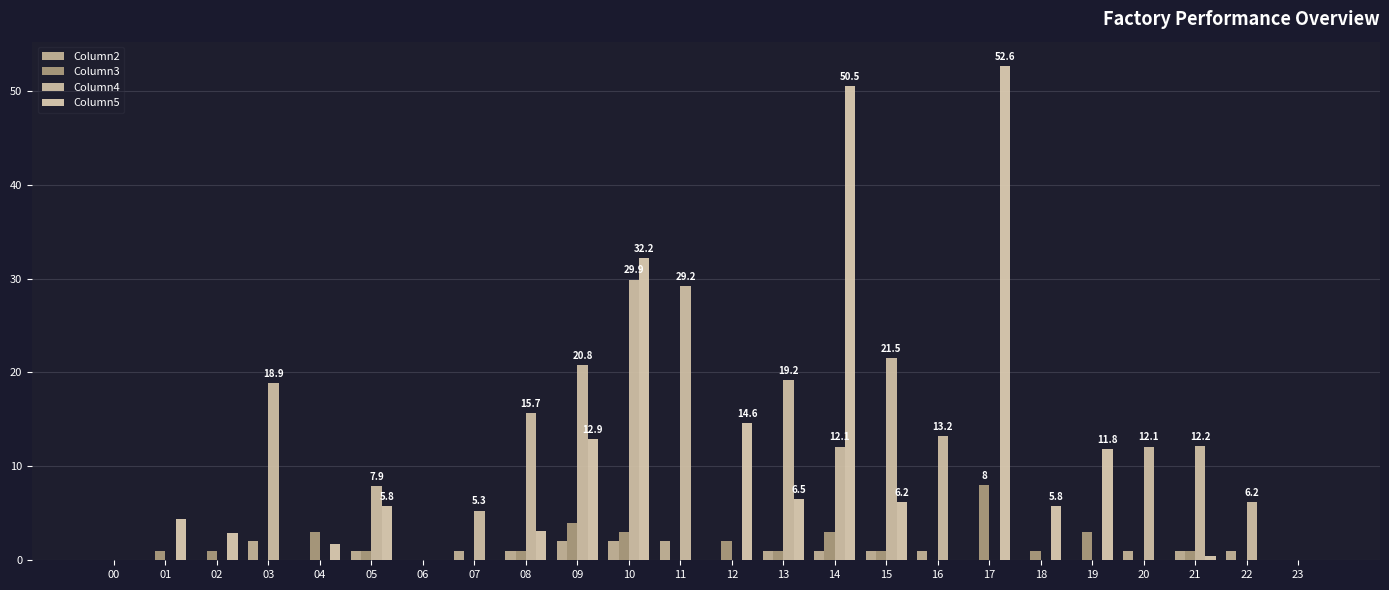

How many groups of bars are there?

24